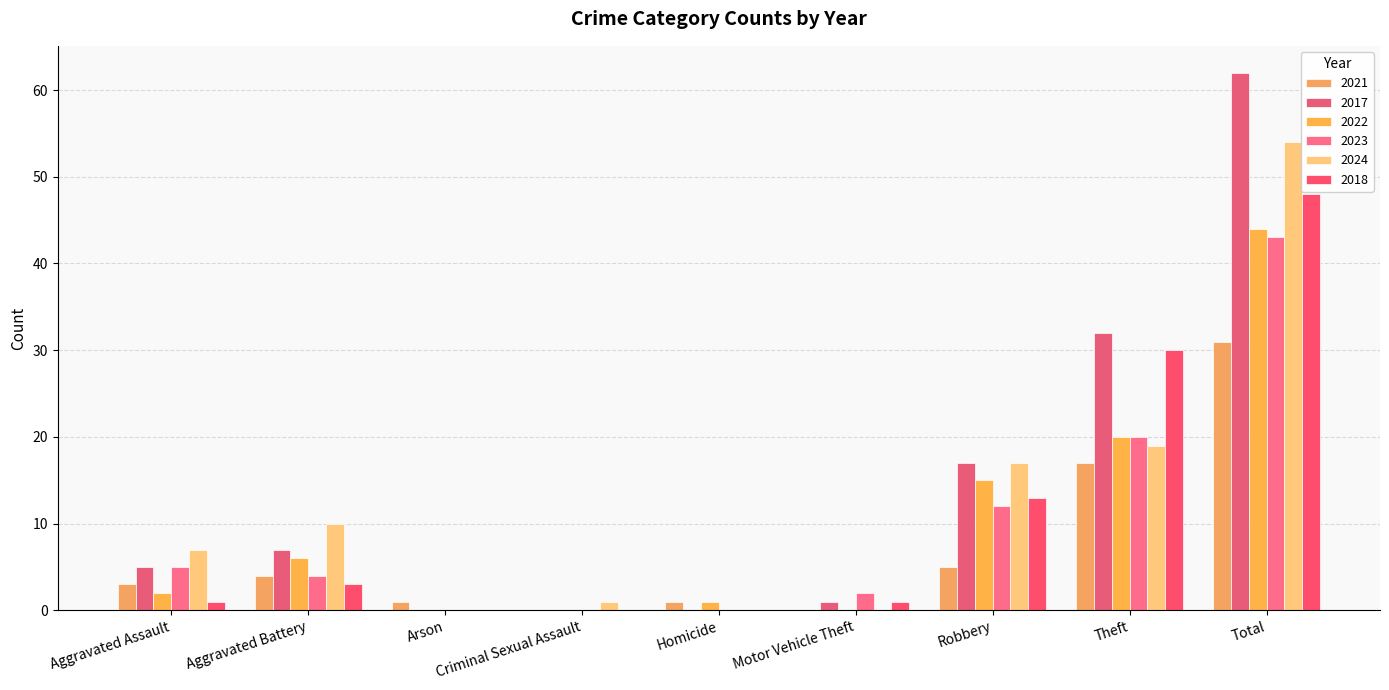

How many groups of bars are there?

9